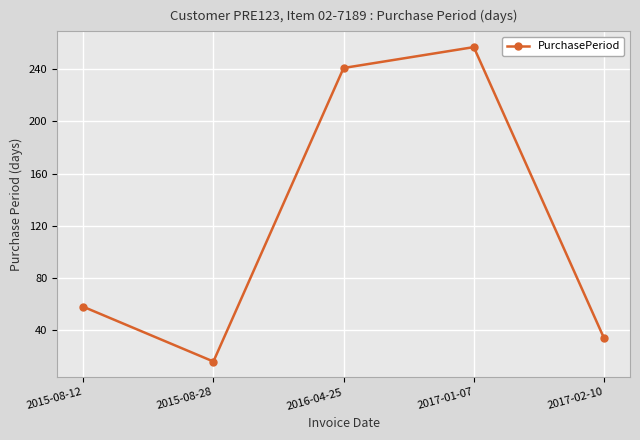

What is the change in value from 2017-01-07 to 2017-02-10?

-223